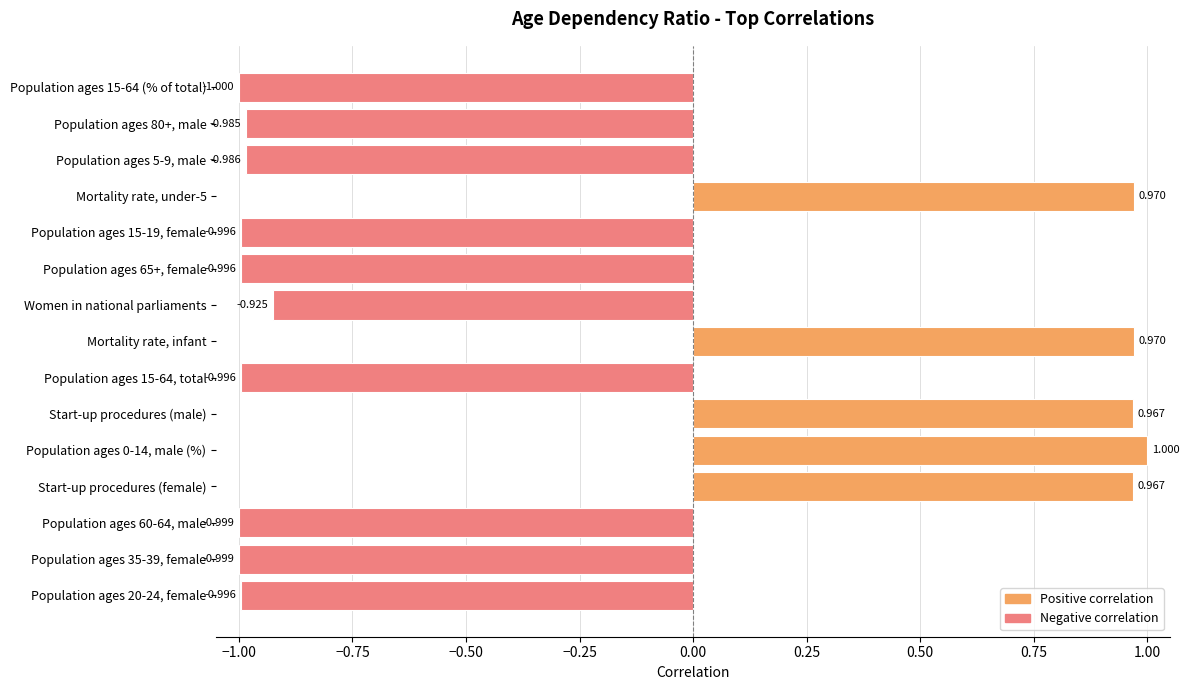

Between Start-up procedures (male) and Population ages 60-64, male, which is larger?

Start-up procedures (male)